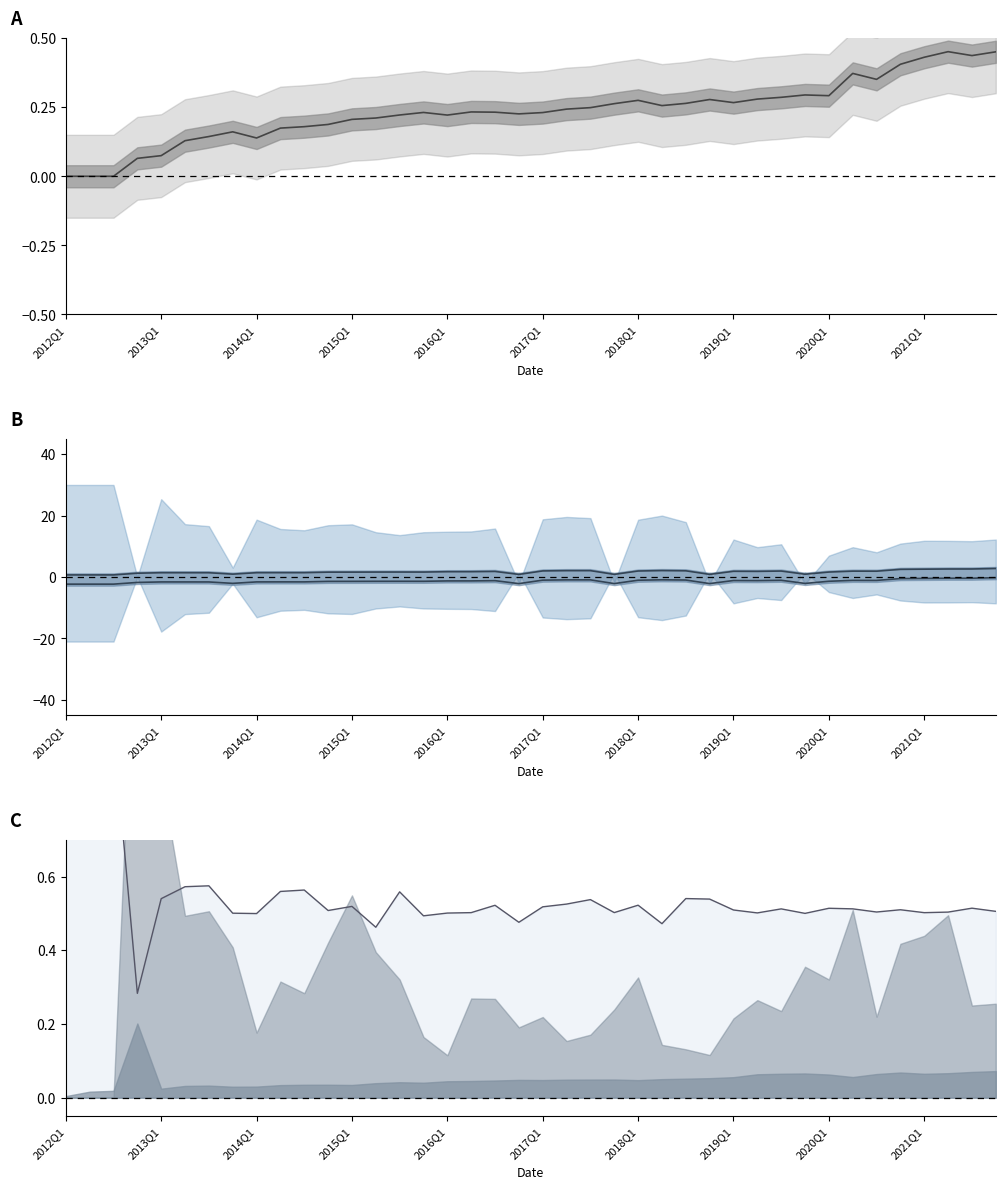

What is the difference between the second highest and second lowest values in the pbRatio lower series?

1.9